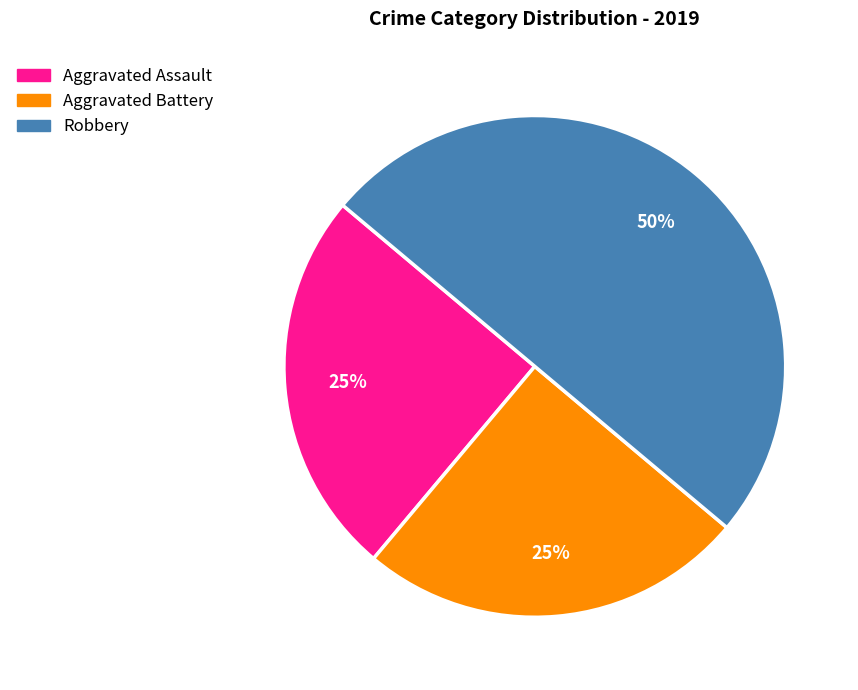

To the nearest percent, what is the combined percentage of Aggravated Assault and Robbery?

75%